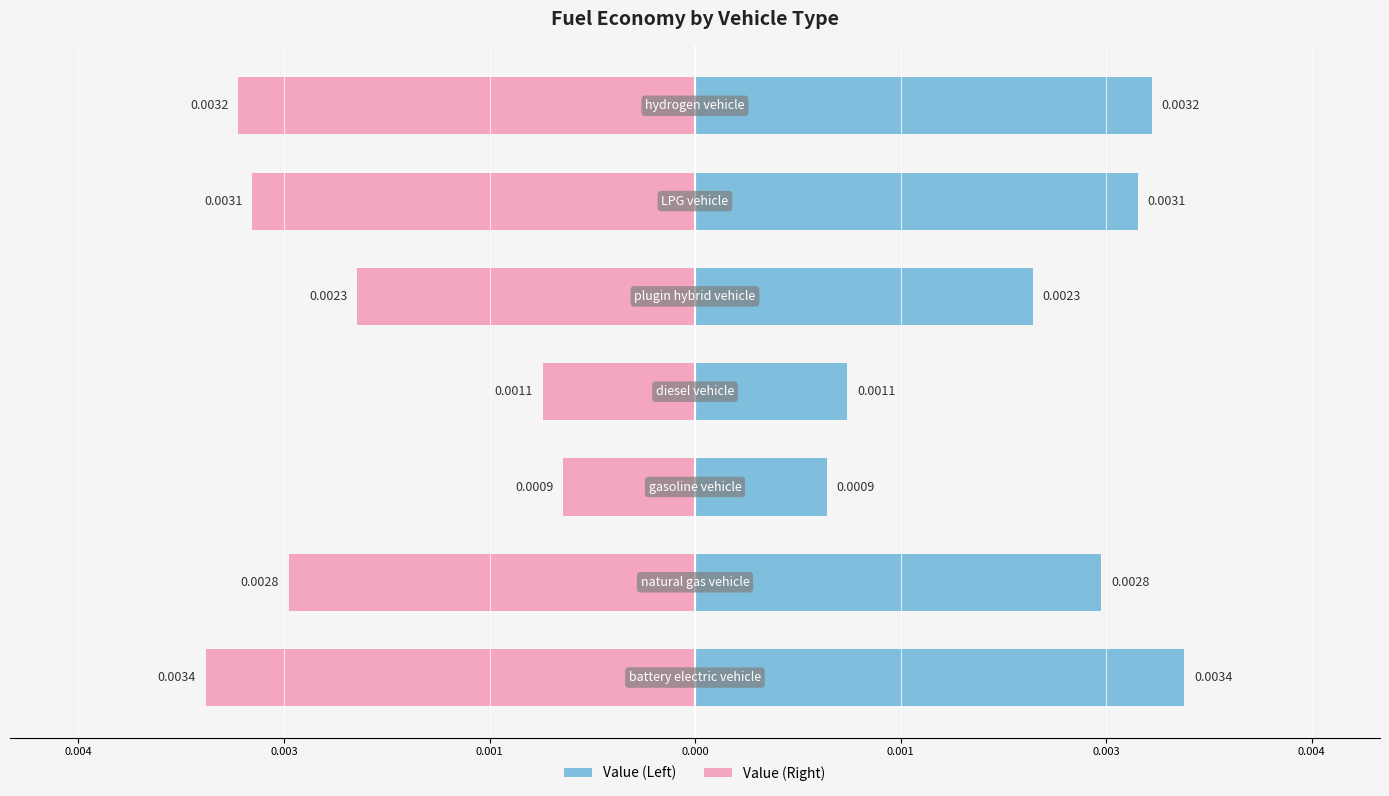

Which series has the largest total across all categories?

Left Series